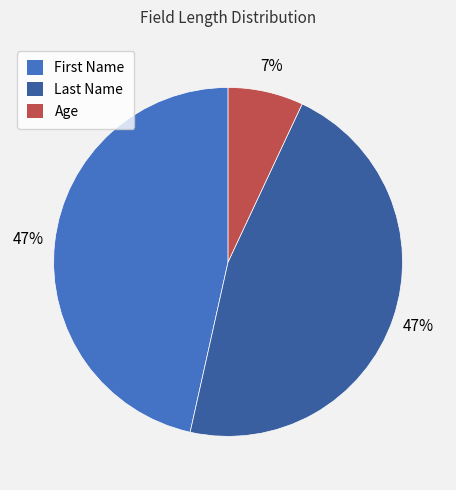

True or false: Age accounts for 7% of the total.

True